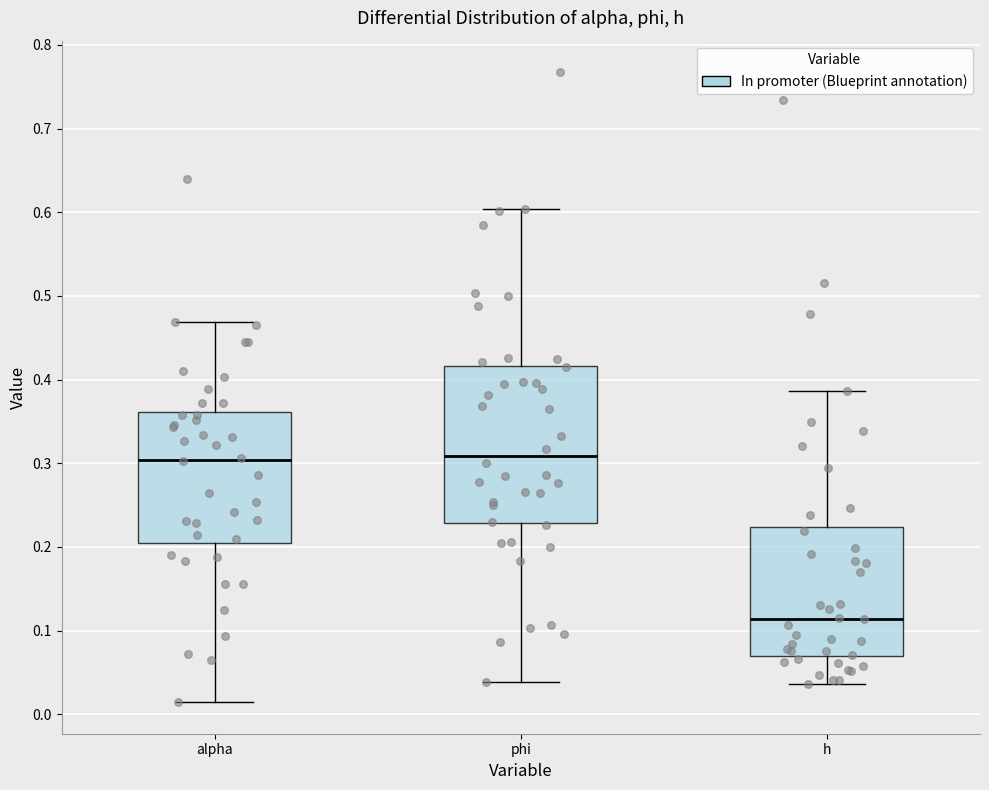

Where does the median line of the box for h sit on the y-axis? The values are not printed on the chart, so give them approximately, as read against the axis.

0.11